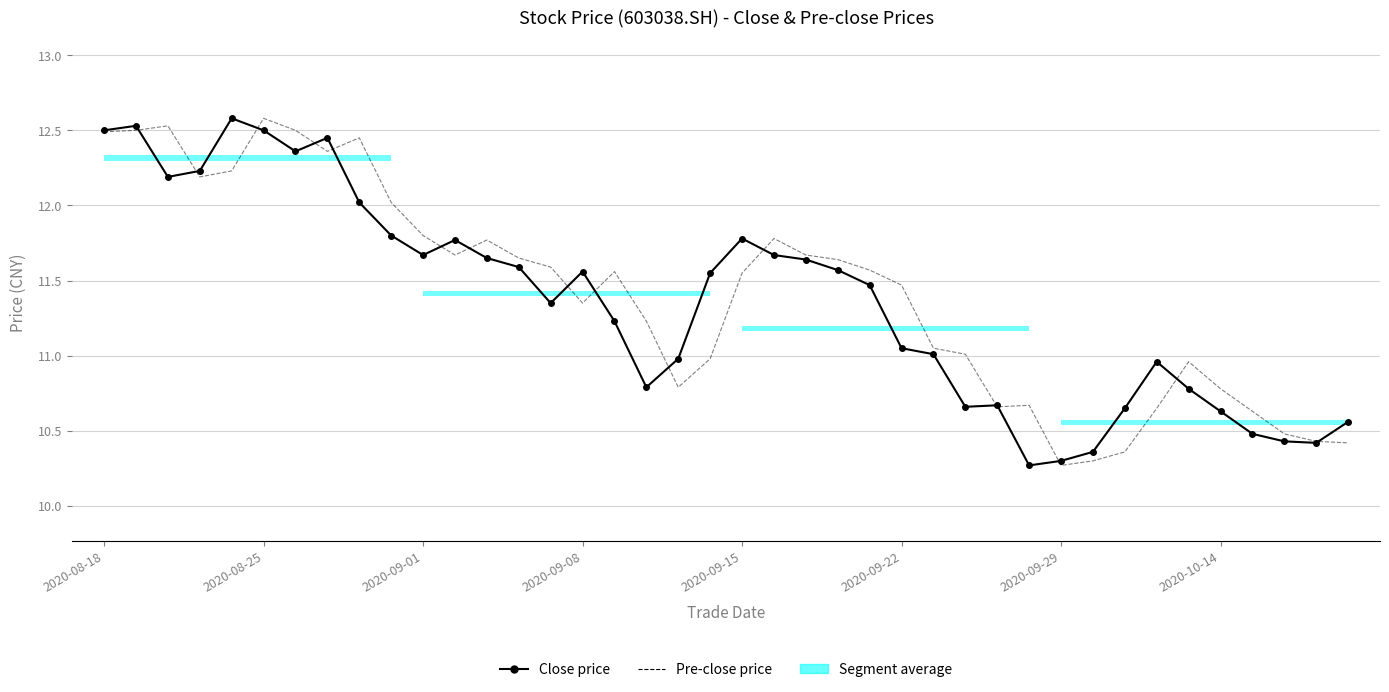

How many lines are shown in the chart?

2